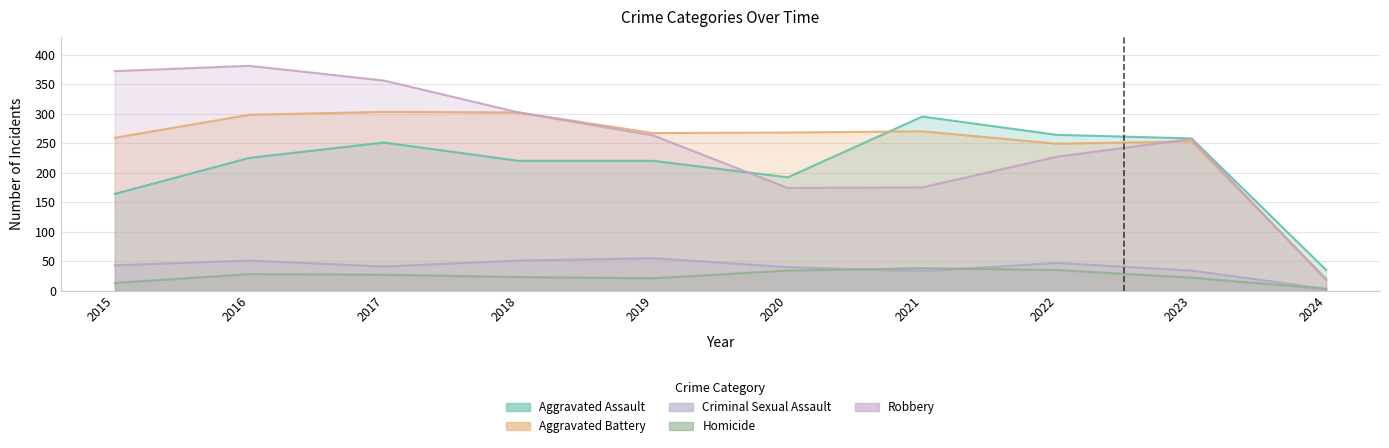

What is the total value across all series at 2016?

983